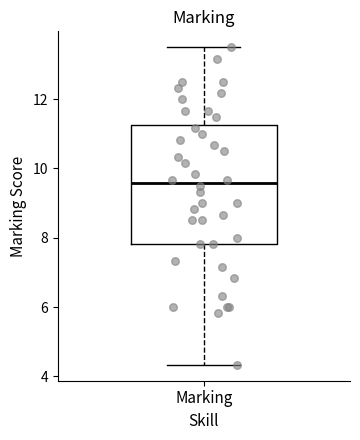

Where is the lower edge of the box for Marking on the y-axis? The values are not printed on the chart, so give them approximately, as read against the axis.

7.8